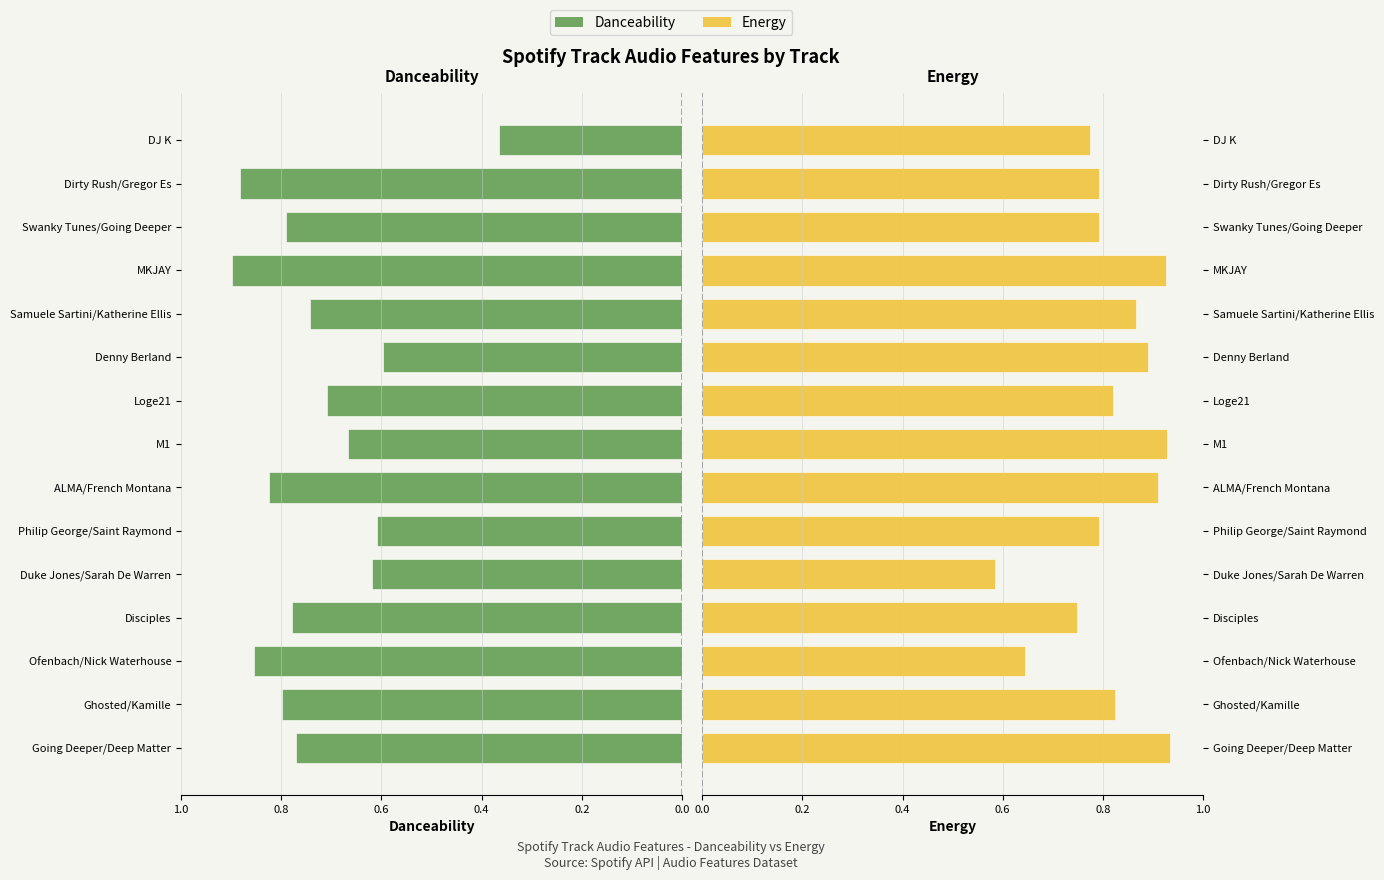

Are the bars grouped side by side (vs. stacked)?

Yes